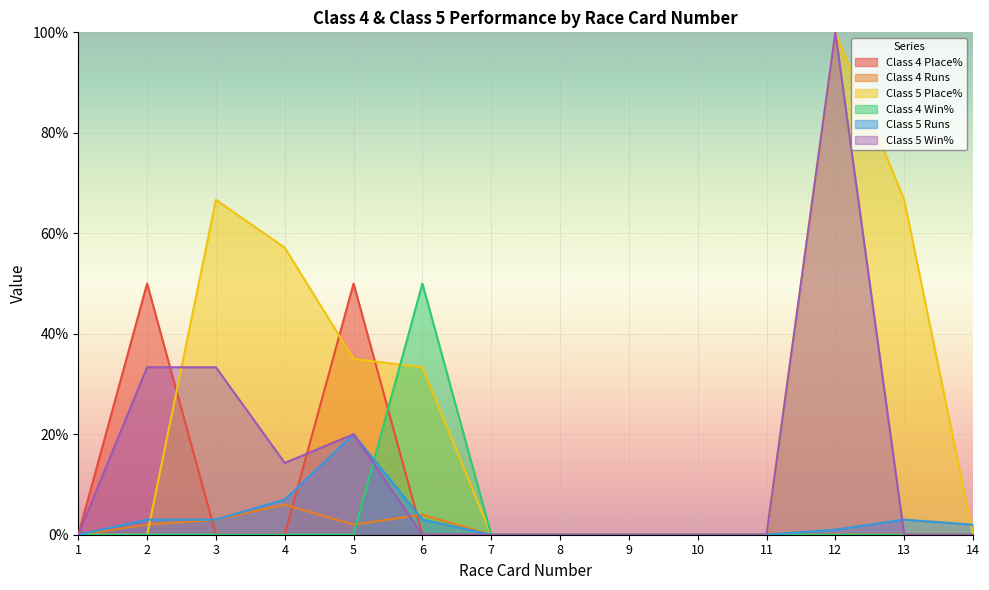

What is the difference between the maximum and second lowest values in the Class 4 Place% series?

50.0